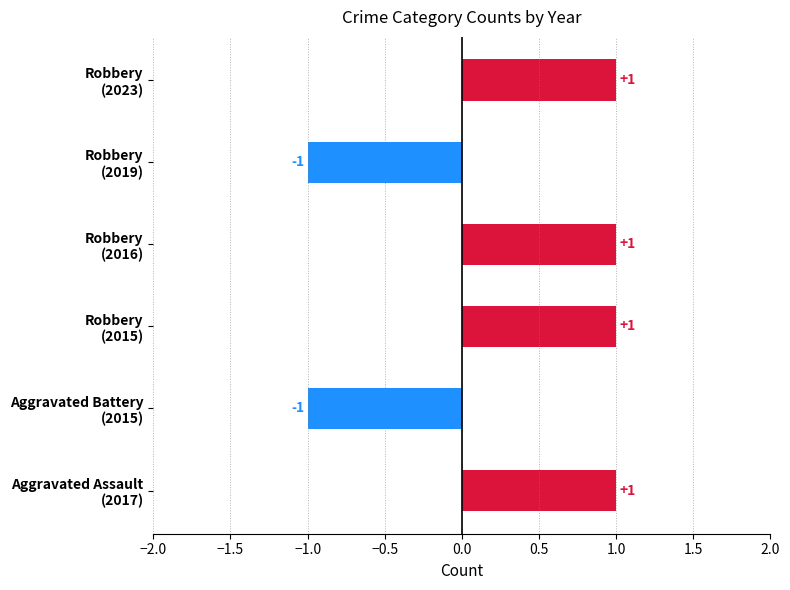

Count the values in the range -1 to 1.

6